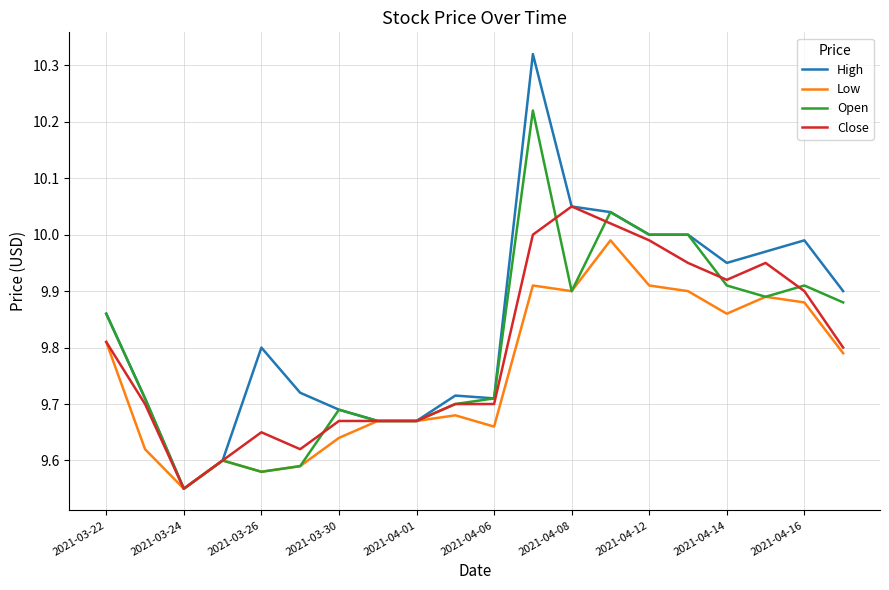

Which series has the widest spread of values?

High